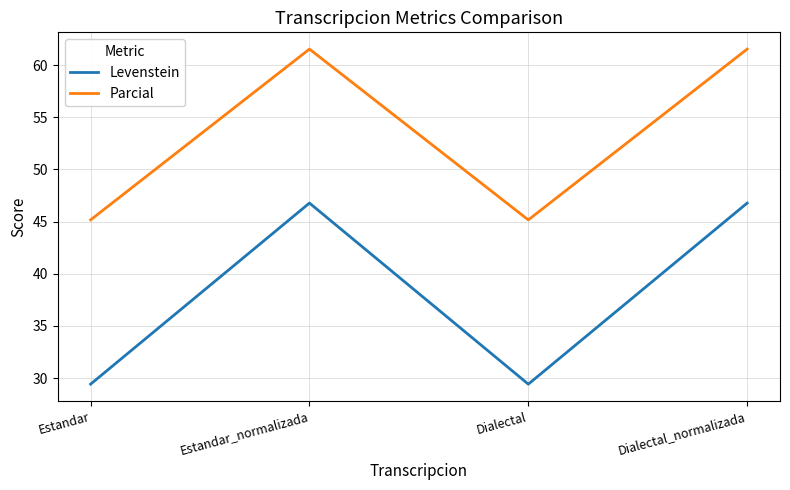

At Dialectal, list the series in order from smallest to largest.

Levenstein, Parcial